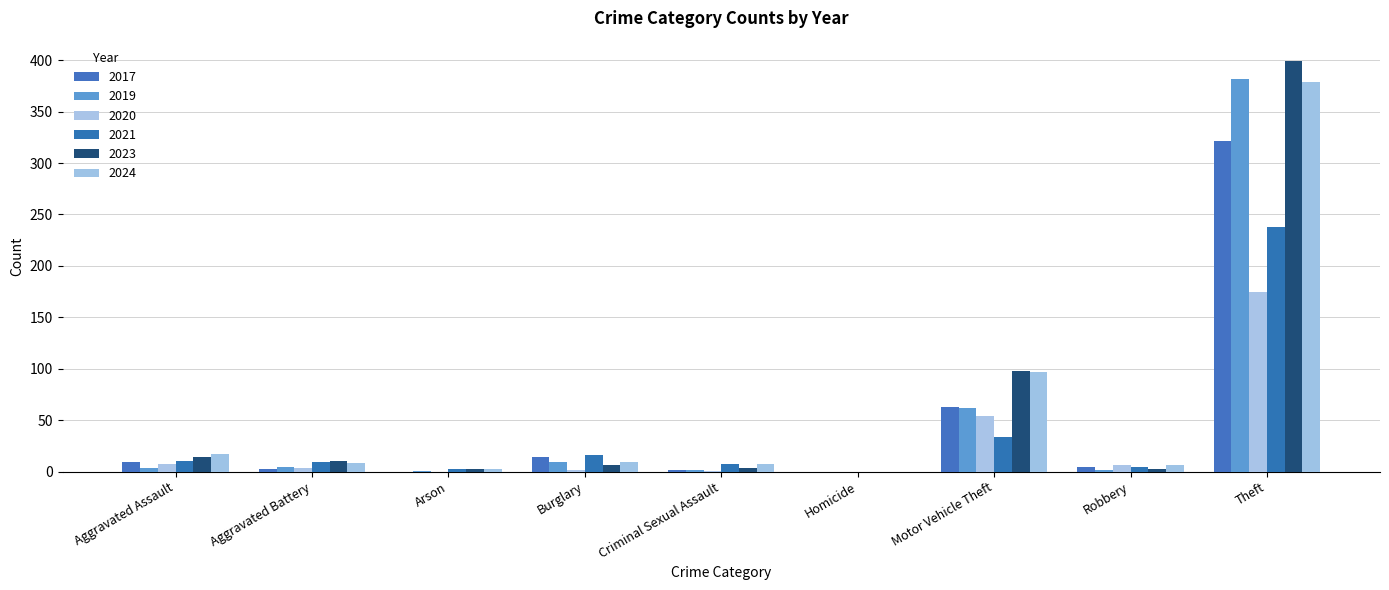

Are the bars grouped side by side (vs. stacked)?

Yes